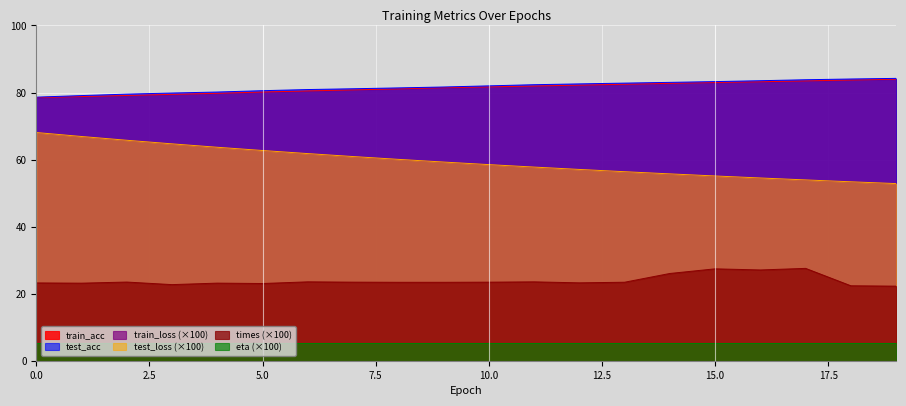

True or false: train_acc and train_loss intersect in this chart.

False